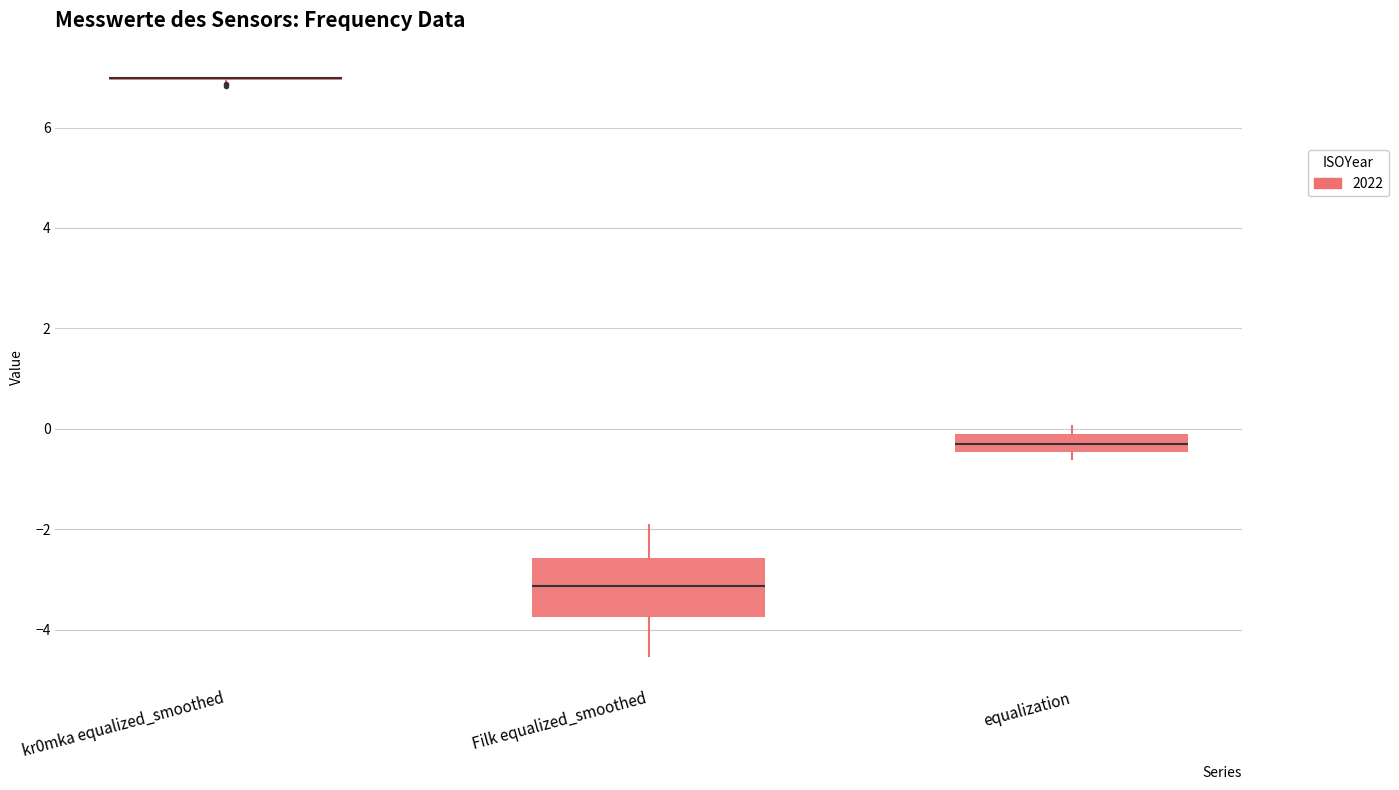

Where is the upper edge of the box for equalization on the y-axis? The values are not printed on the chart, so give them approximately, as read against the axis.

0.0